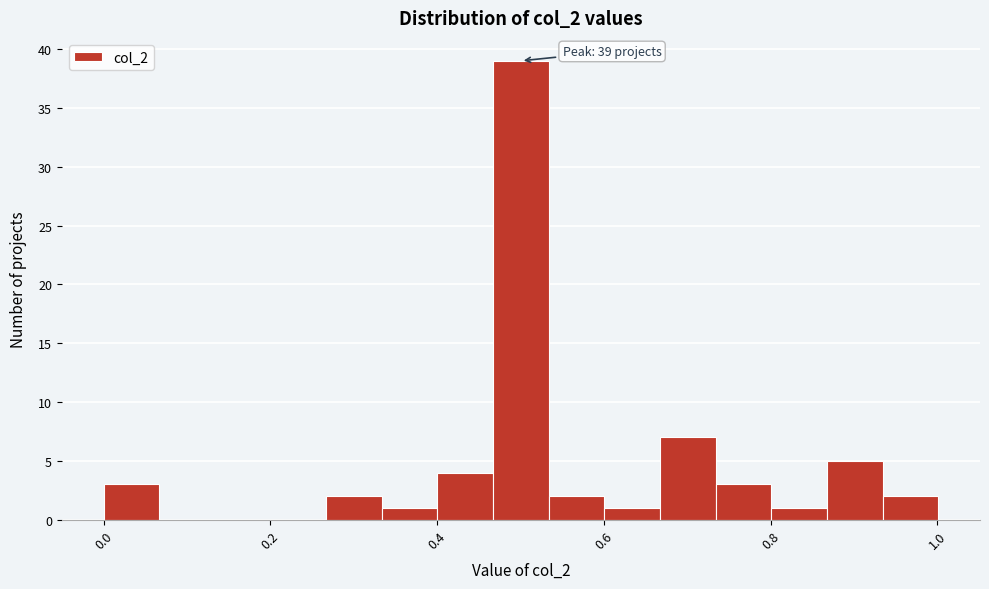

Read against the x-axis, roughly where is the centre of the tallest bar?

0.50